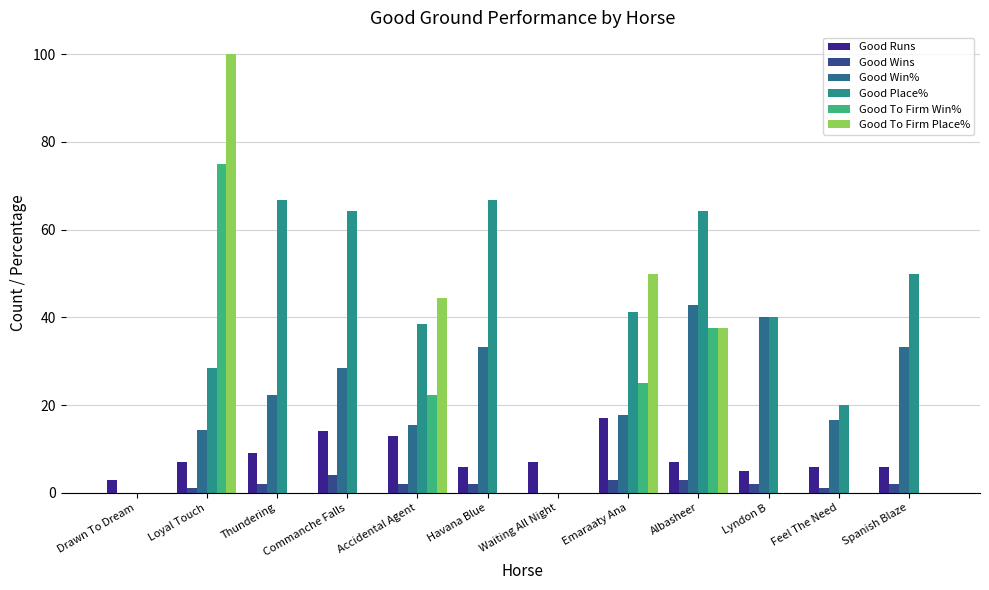

Are the bars horizontal?

No